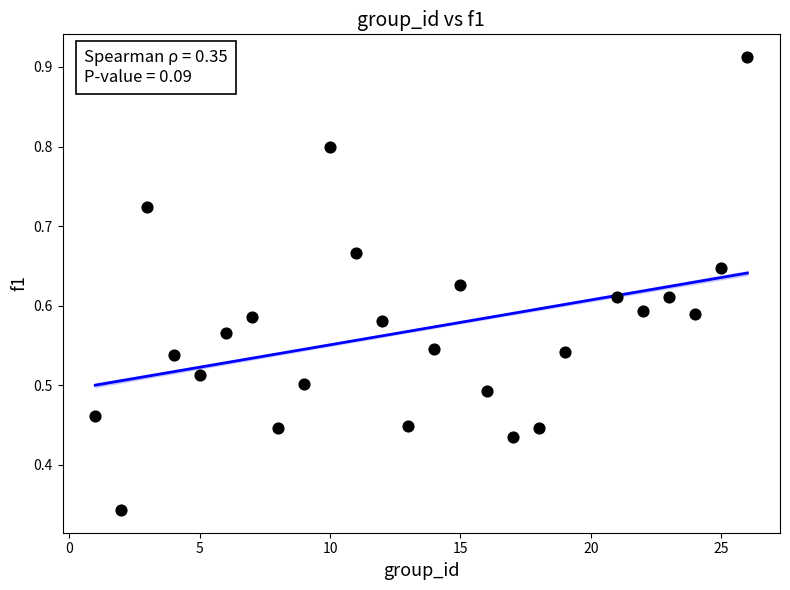

What is the range of X values (max minus min)?

25.0